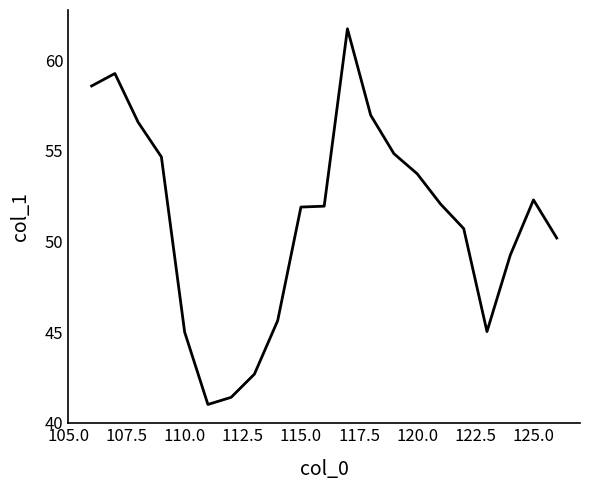

What is the minimum value shown in the chart?

41.0